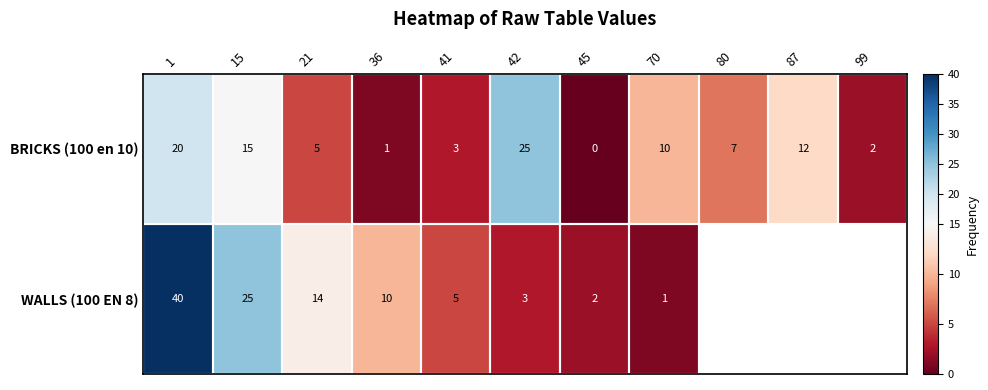

At which label does BRICKS (100 en 10) reach its peak?

42